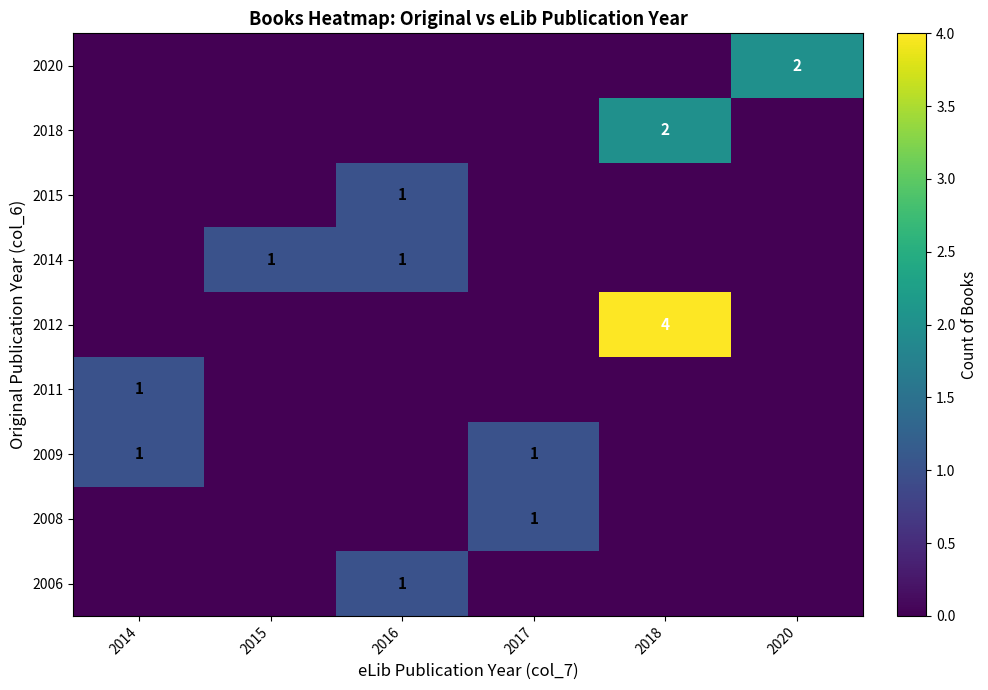

The value of row_4 at 2020 is 0. True or false?

True